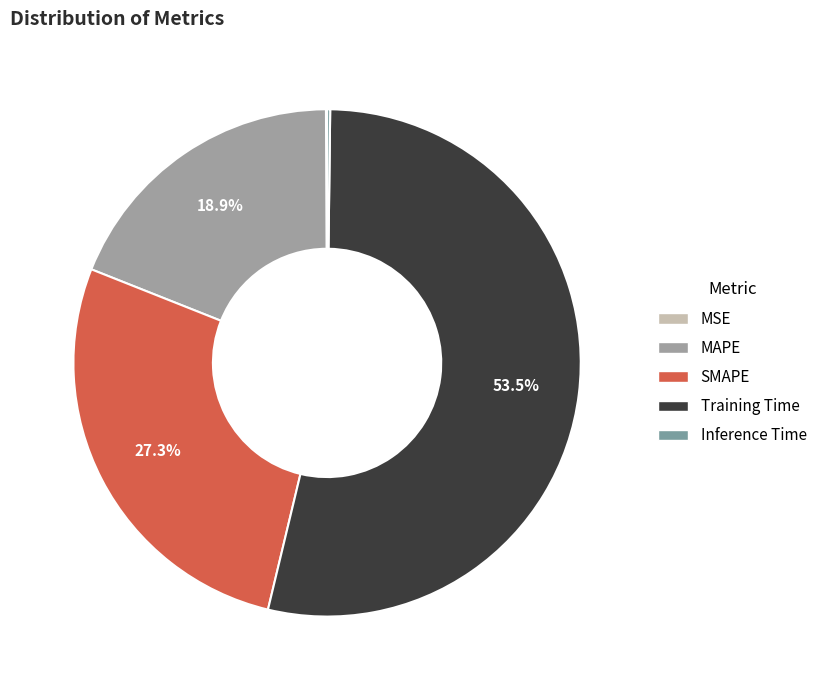

Which slice represents more than half of the pie?

Training Time